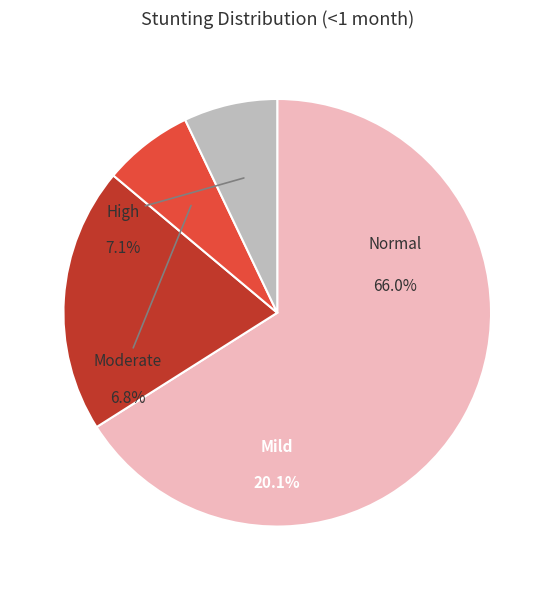

Count the number of slices in the pie.

4